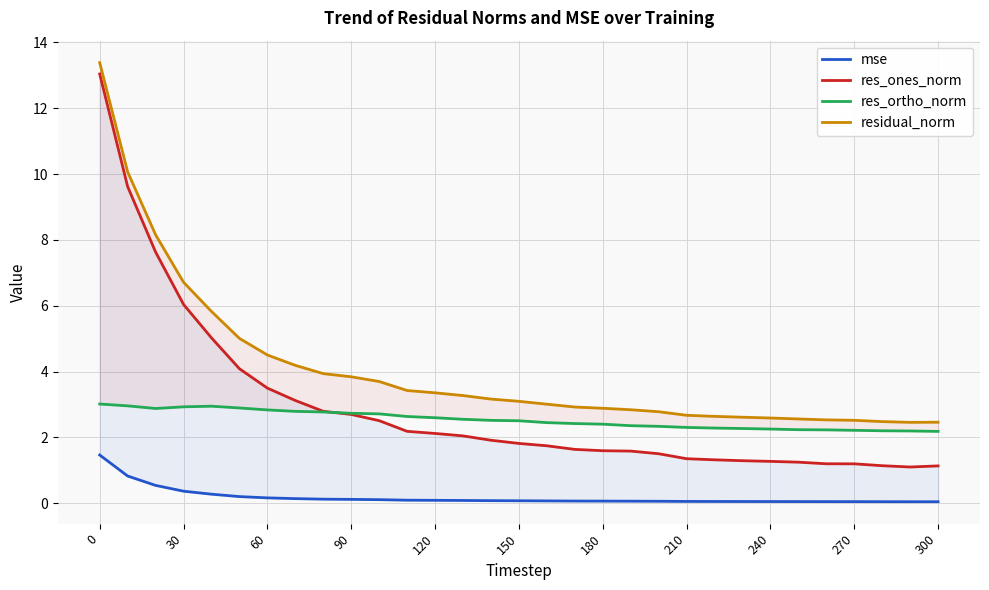

The res_ones_norm series shows 2.4 at 180. True or false?

False